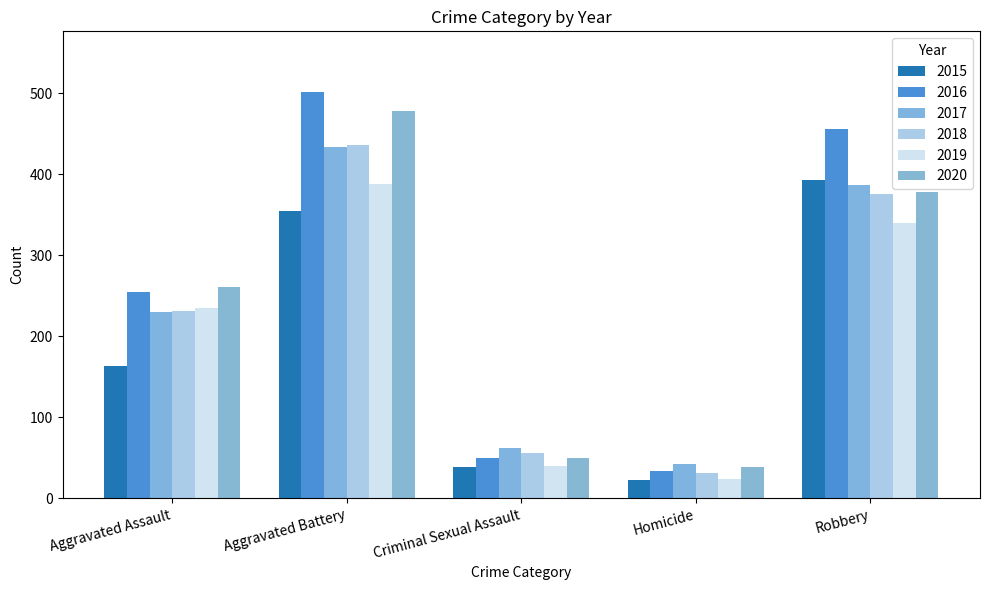

How many series are shown in this chart?

6